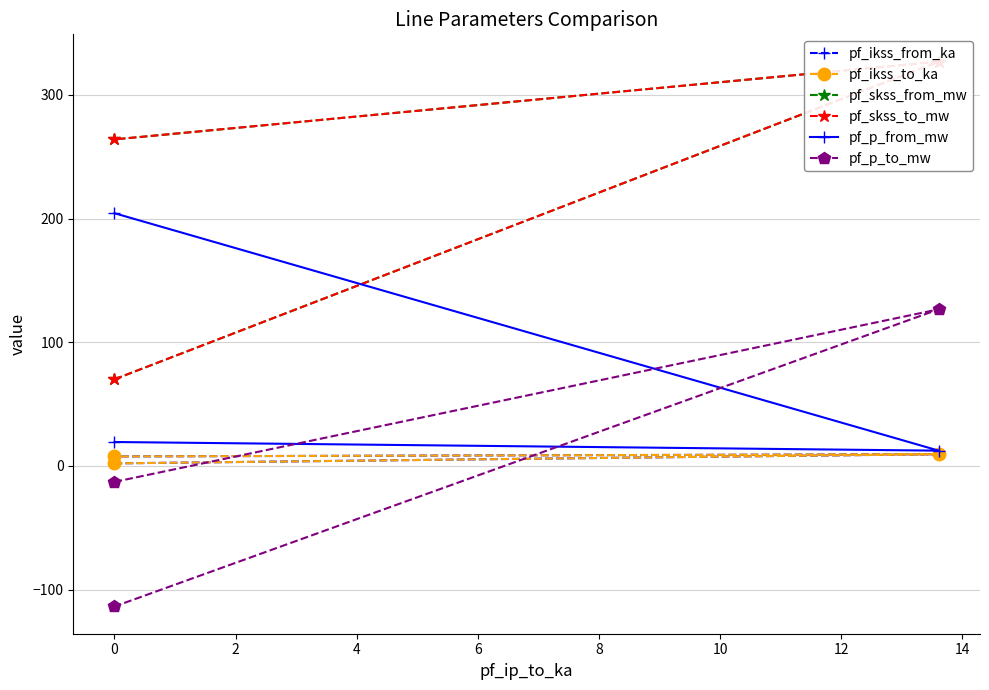

Which series changed the most between −2 and 2?

pf_skss_from_mw